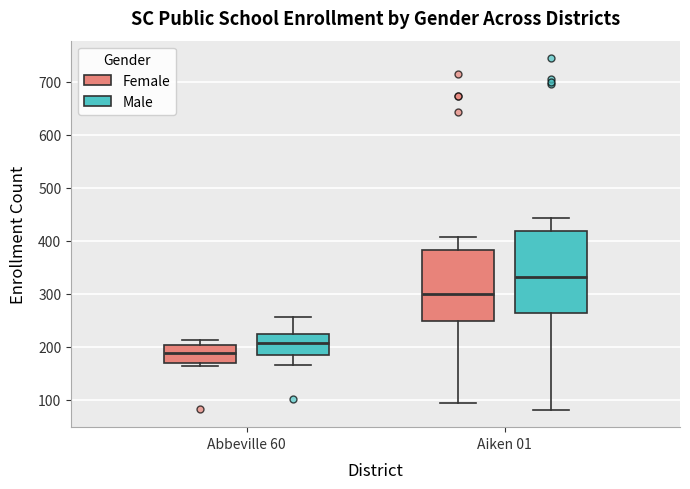

Reading left to right, transcribe this box plot: for each box, give where its median line is, the range the box spans, and where its two whiskers end, as read against the y-axis. The values are not printed on the chart, so give them approximately, as read against the axis.

Abbeville 60 (Female): median 190, box 170 to 200, whiskers 160 to 210
Abbeville 60 (Male): median 210, box 180 to 220, whiskers 170 to 260
Aiken 01 (Female): median 300, box 250 to 380, whiskers 90 to 410
Aiken 01 (Male): median 330, box 260 to 420, whiskers 80 to 440